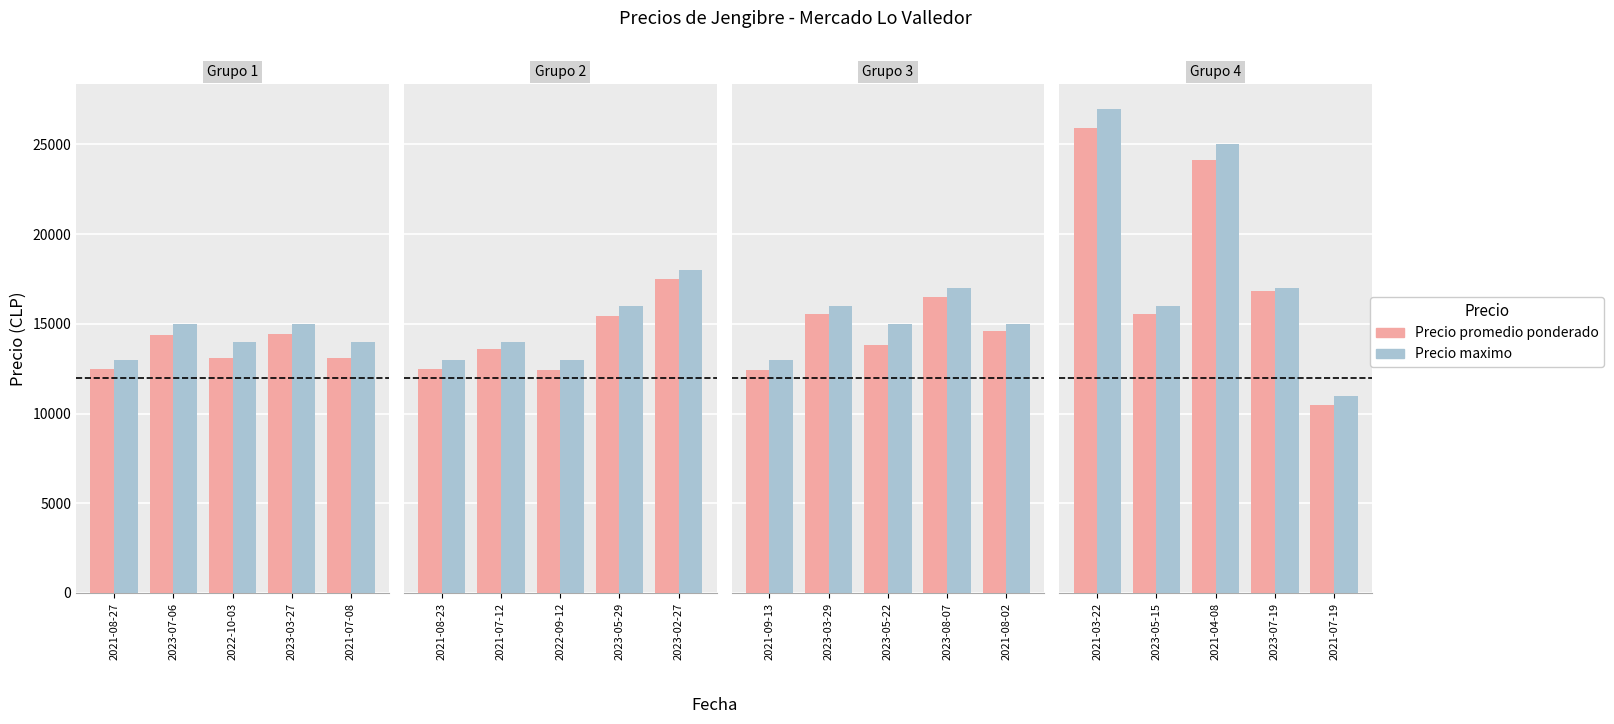

What is the maximum value for Precio maximo?

27000